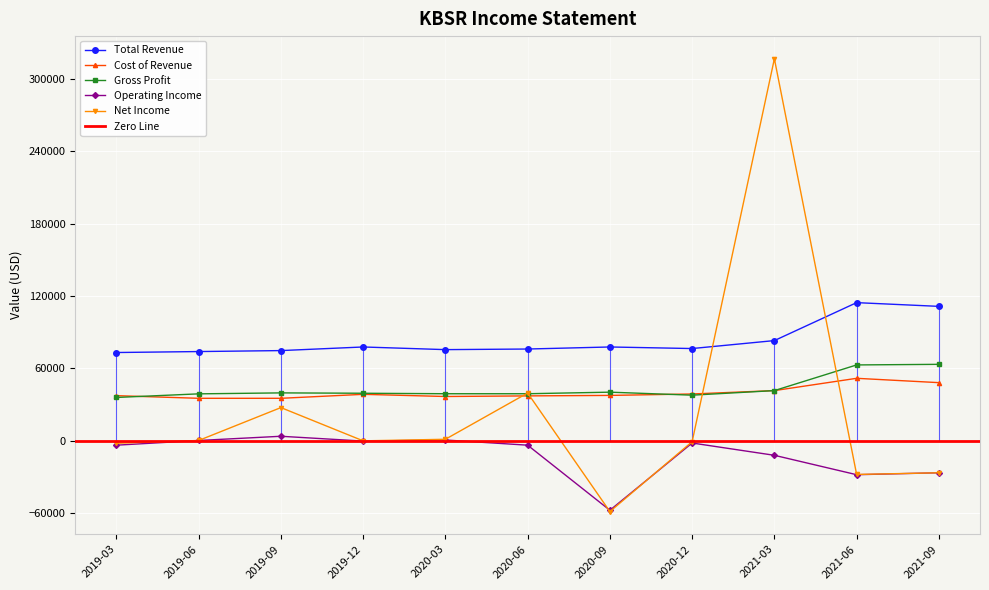

Is it true that Net Income equals -900 at 2020-12?

True